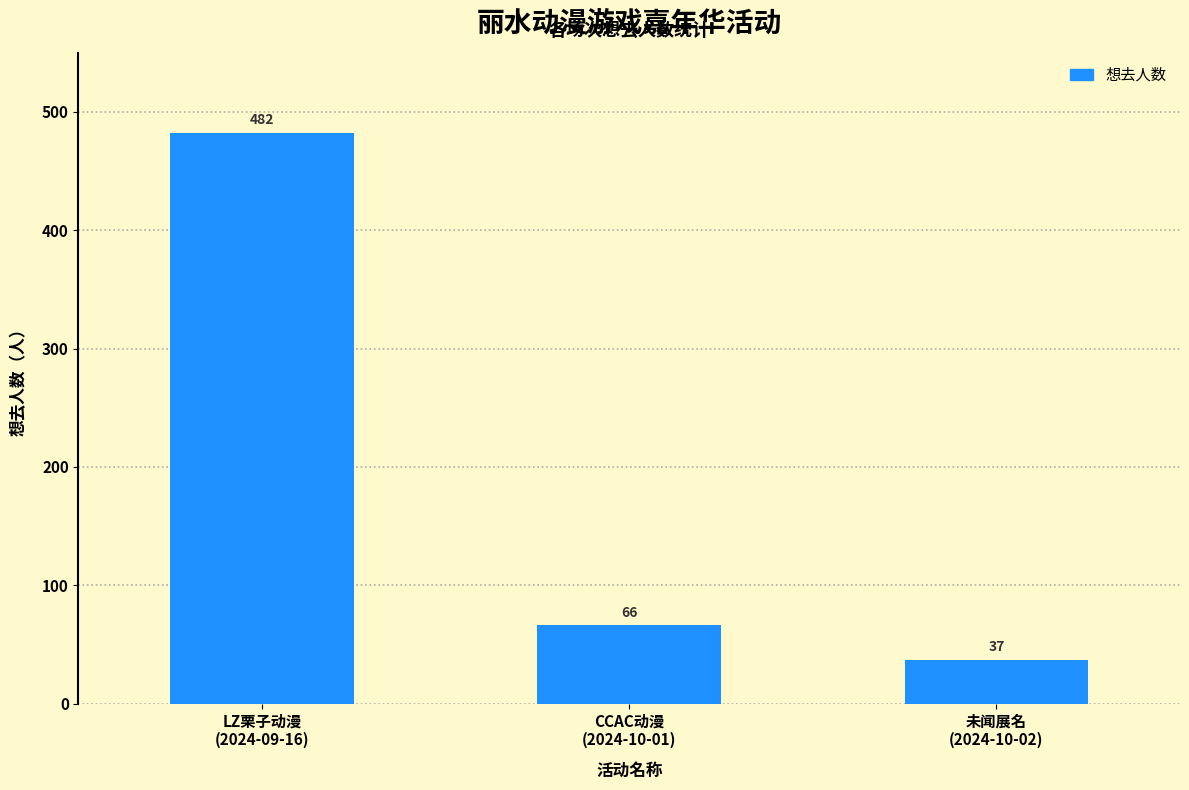

How many data points are less than 66?

1